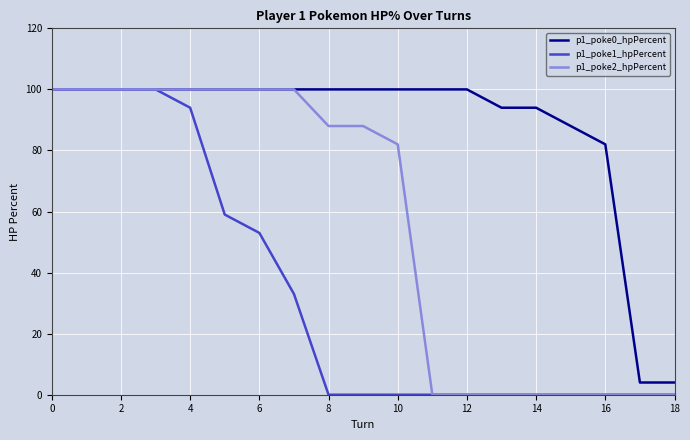

Which series has the largest total across all categories?

p1_poke0_hpPercent